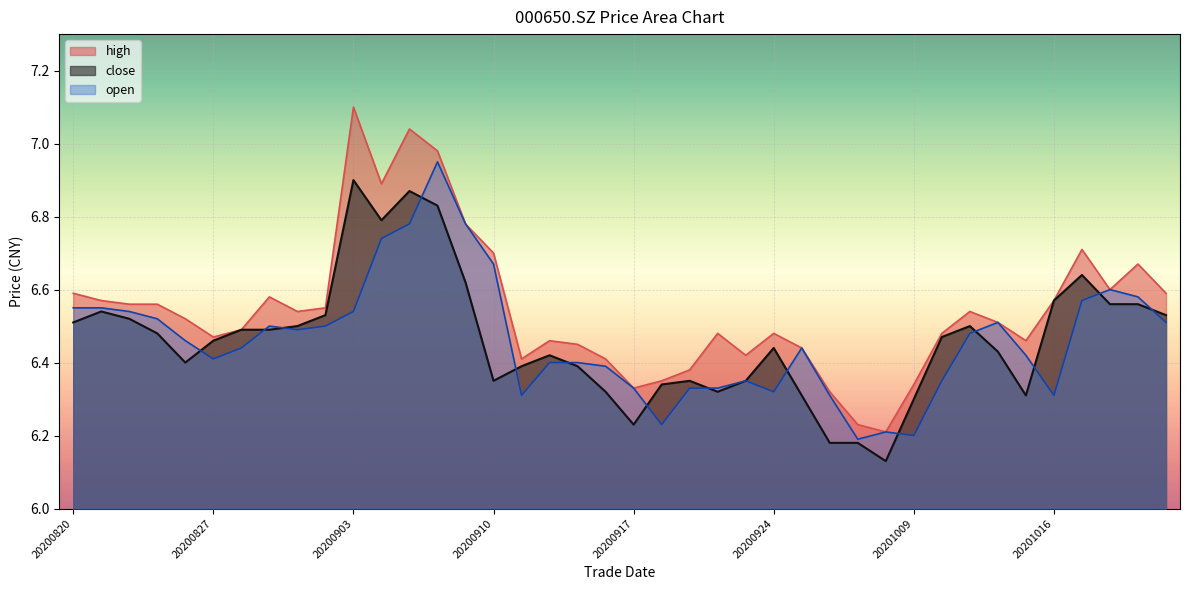

What is the minimum value shown in the chart?

6.1